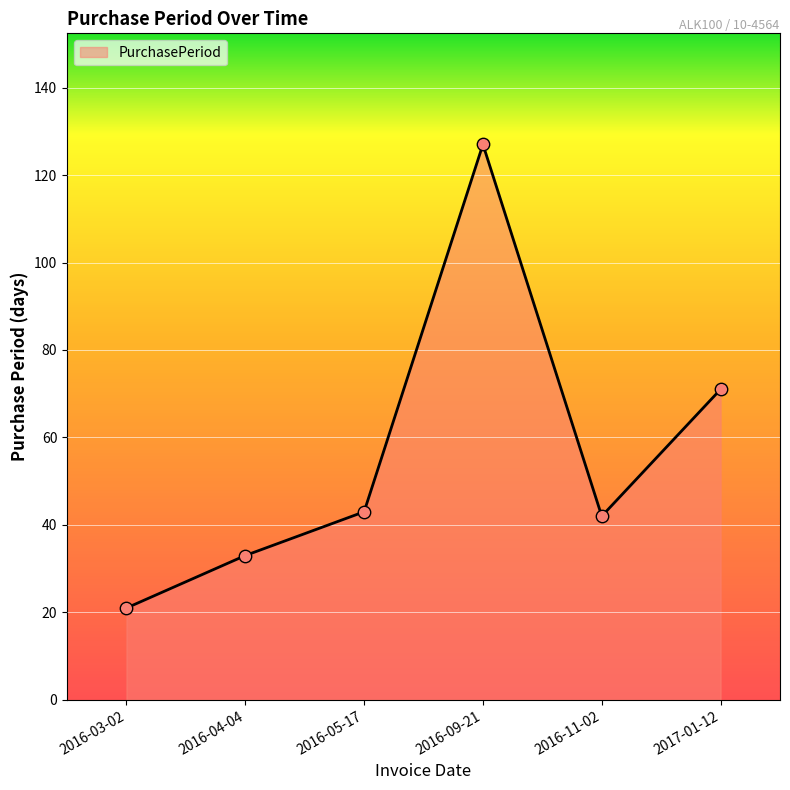

What is the change in value from 2016-03-02 to 2016-05-17?

+22